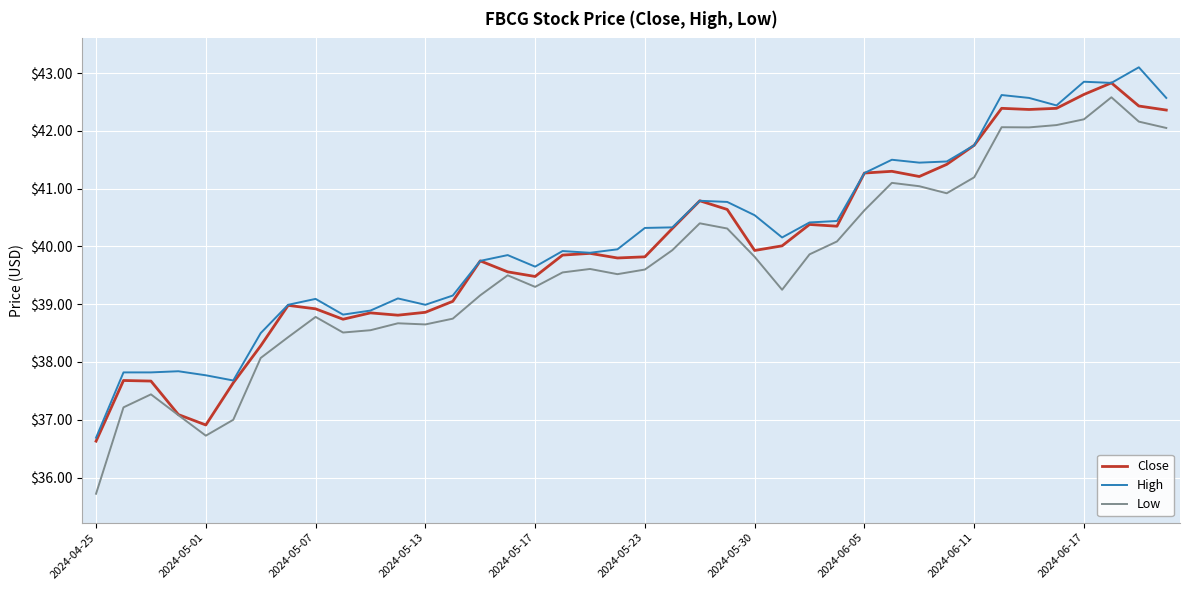

What is the lowest value of the High series?

36.7